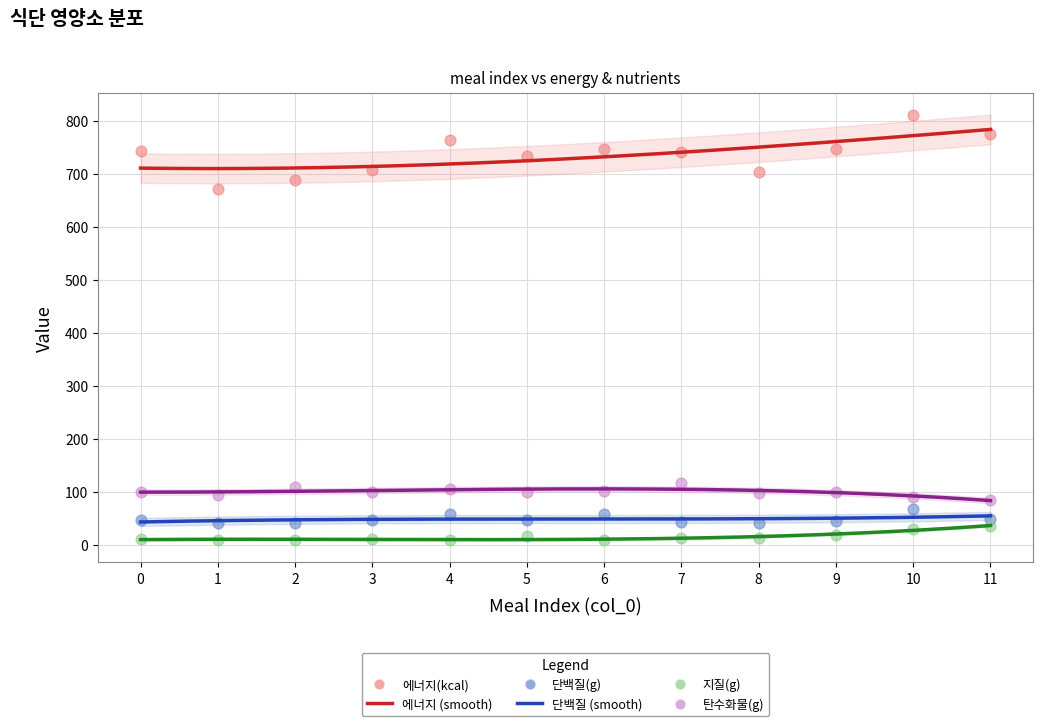

Which series reaches the minimum Y coordinate?

지질(g)